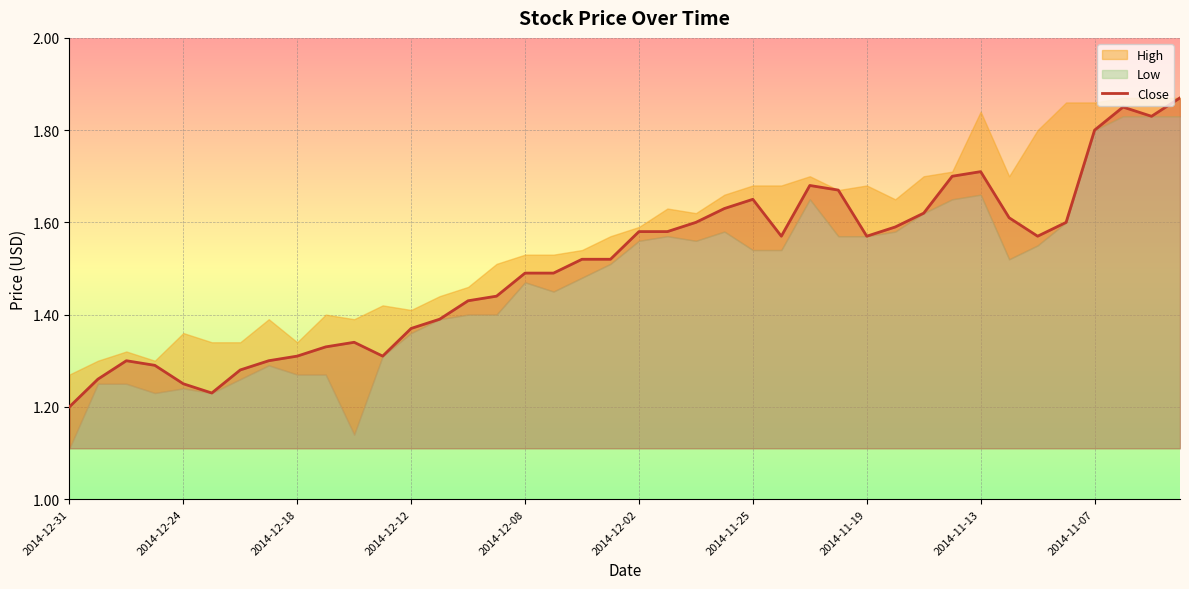

How many points are higher than both their immediate neighbors (excluding endpoints)?

6